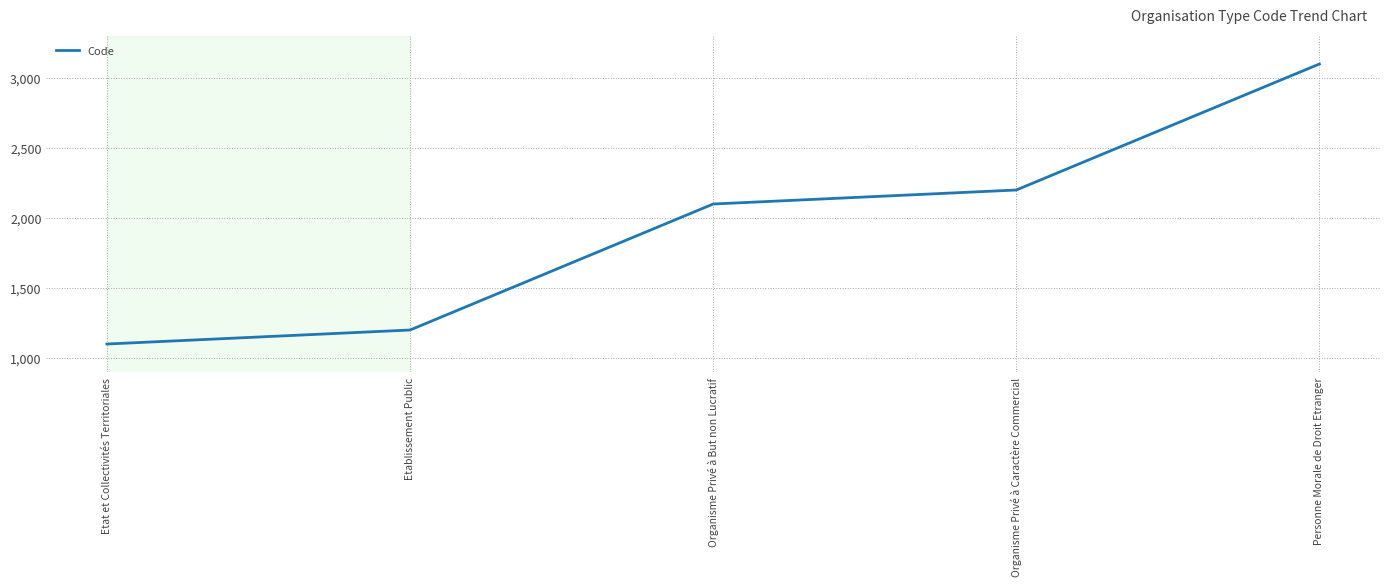

What is the change in value from Organisme Privé à But non Lucratif to Organisme Privé à Caractère Commercial?

+100